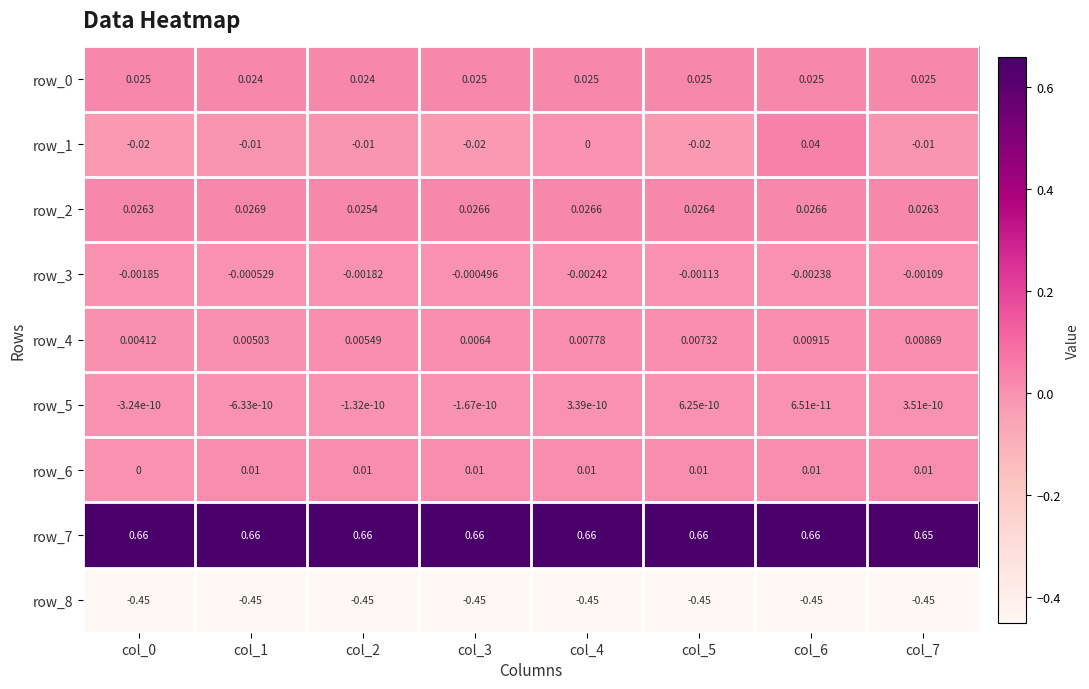

Is the value of row_4 at col_3 greater than the value of row_6 at col_5?

No